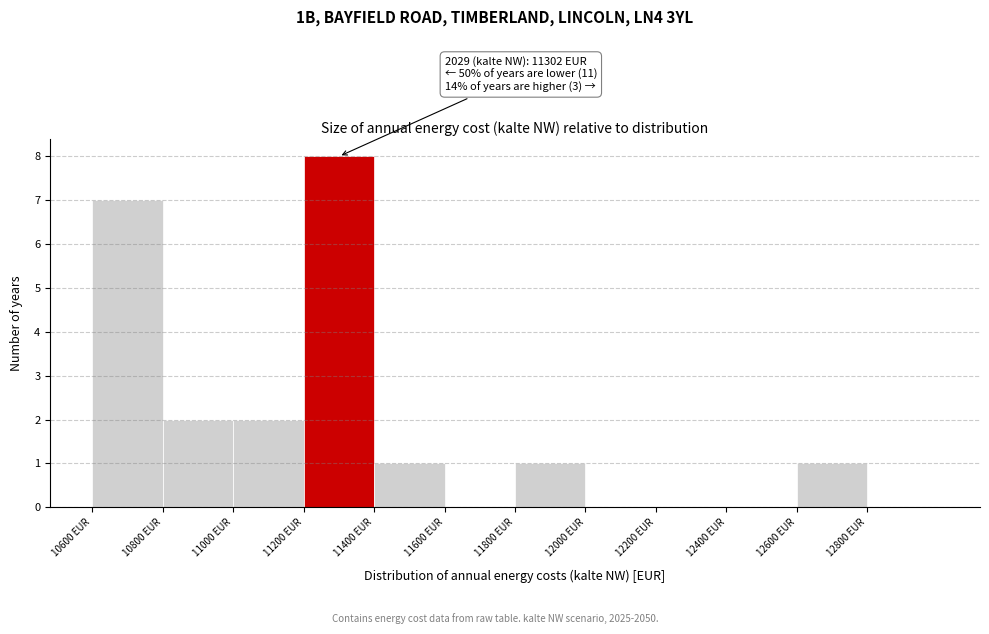

Over which range of the x-axis is the bar tallest?

11200 to 11400